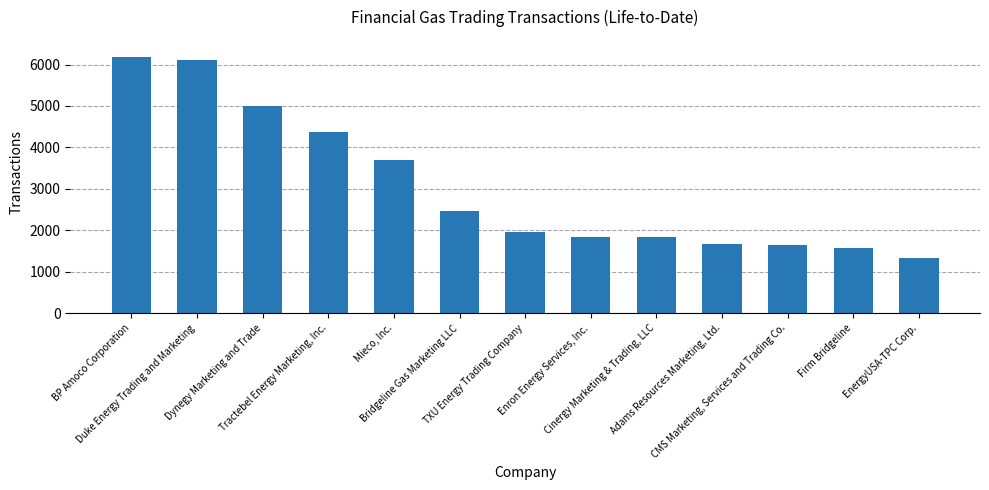

What is the value of the 2nd bar from the left?

6120